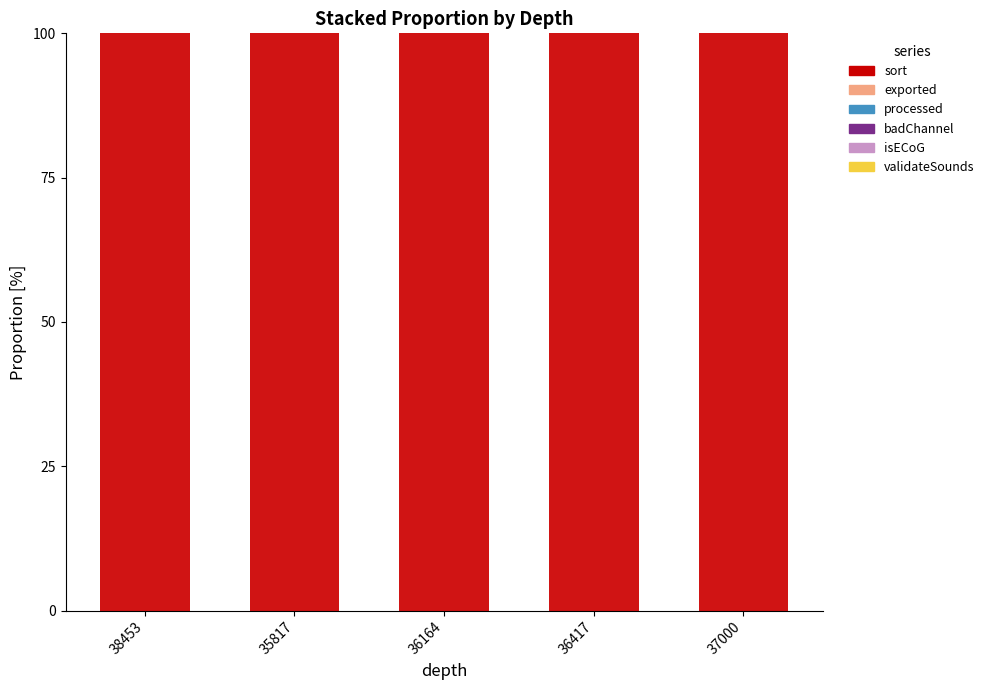

What is the label of the 1st bar from the right?

37000